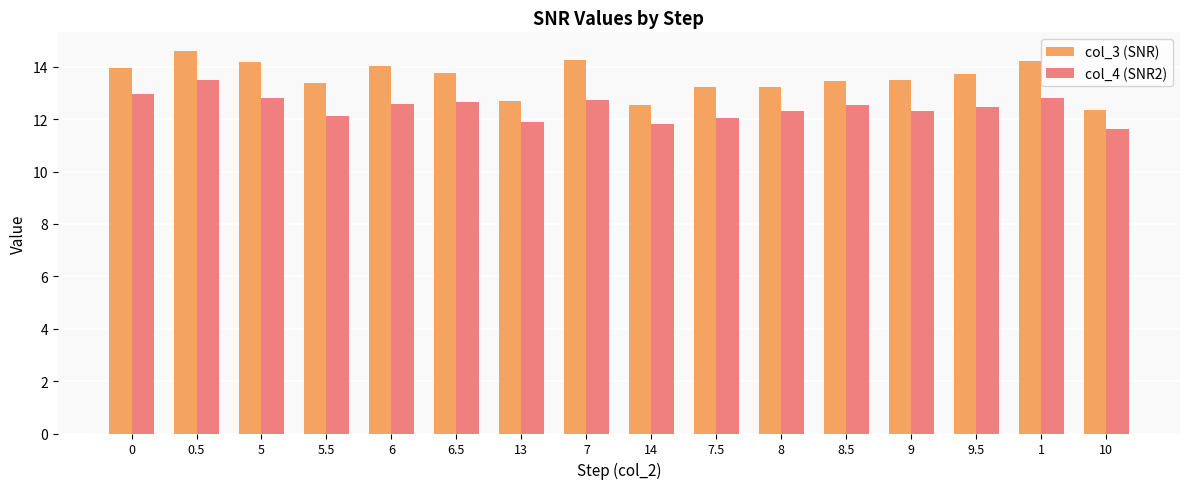

What is the sum of the col_4 (SNR2) values at 9.5 and 8?

24.8